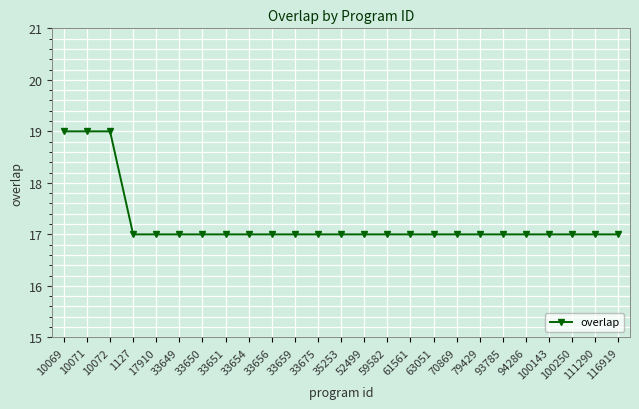

The chart shows a value of 22 at 33675. True or false?

False